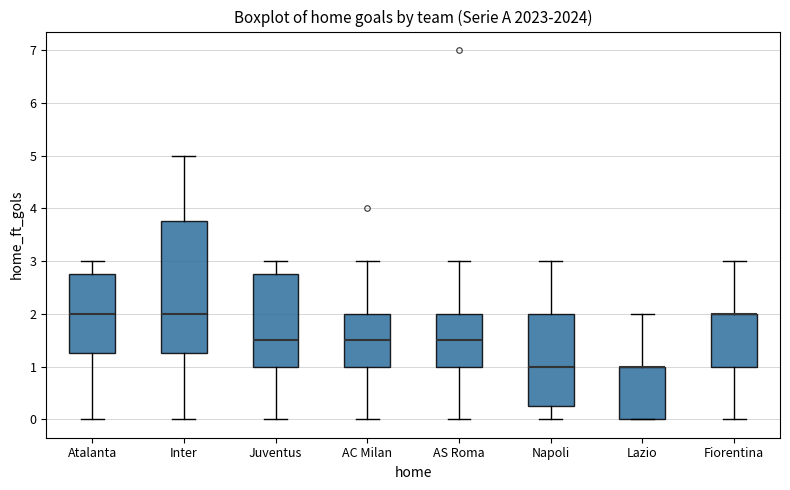

Reading left to right, read every box against the y-axis: the position of its median line, the range the box covers, and the ends of its whiskers. The values are not printed on the chart, so give them approximately, as read against the axis.

Atalanta: median 2.0, box 1.3 to 2.8, whiskers 0.0 to 3.0
Inter: median 2.0, box 1.3 to 3.8, whiskers 0.0 to 5.0
Juventus: median 1.5, box 1.0 to 2.8, whiskers 0.0 to 3.0
AC Milan: median 1.5, box 1.0 to 2.0, whiskers 0.0 to 3.0
AS Roma: median 1.5, box 1.0 to 2.0, whiskers 0.0 to 3.0
Napoli: median 1.0, box 0.3 to 2.0, whiskers 0.0 to 3.0
Lazio: median 1.0 (drawn on the box's upper edge), box 0.0 to 1.0, whiskers 0.0 to 2.0
Fiorentina: median 2.0 (drawn on the box's upper edge), box 1.0 to 2.0, whiskers 0.0 to 3.0